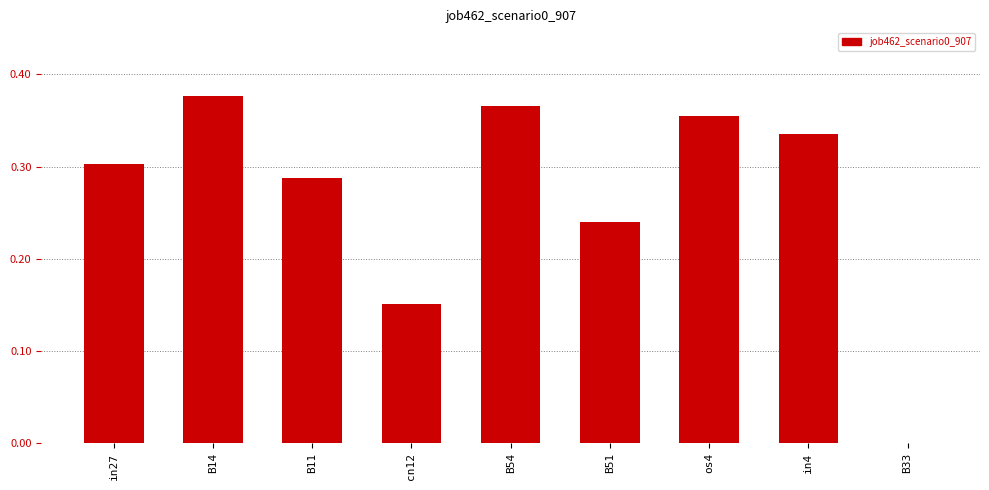

Which category has the highest value across all series?

B14